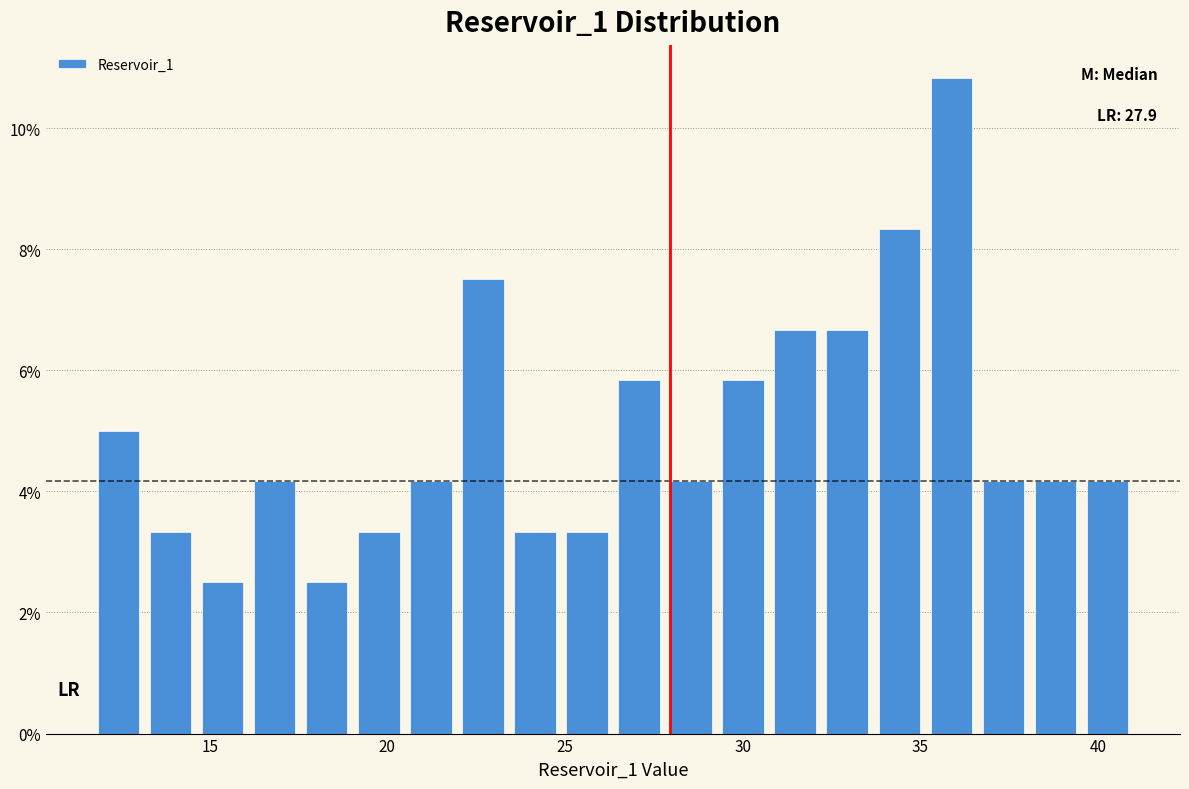

Read against the x-axis, roughly where is the centre of the tallest bar?

36.0